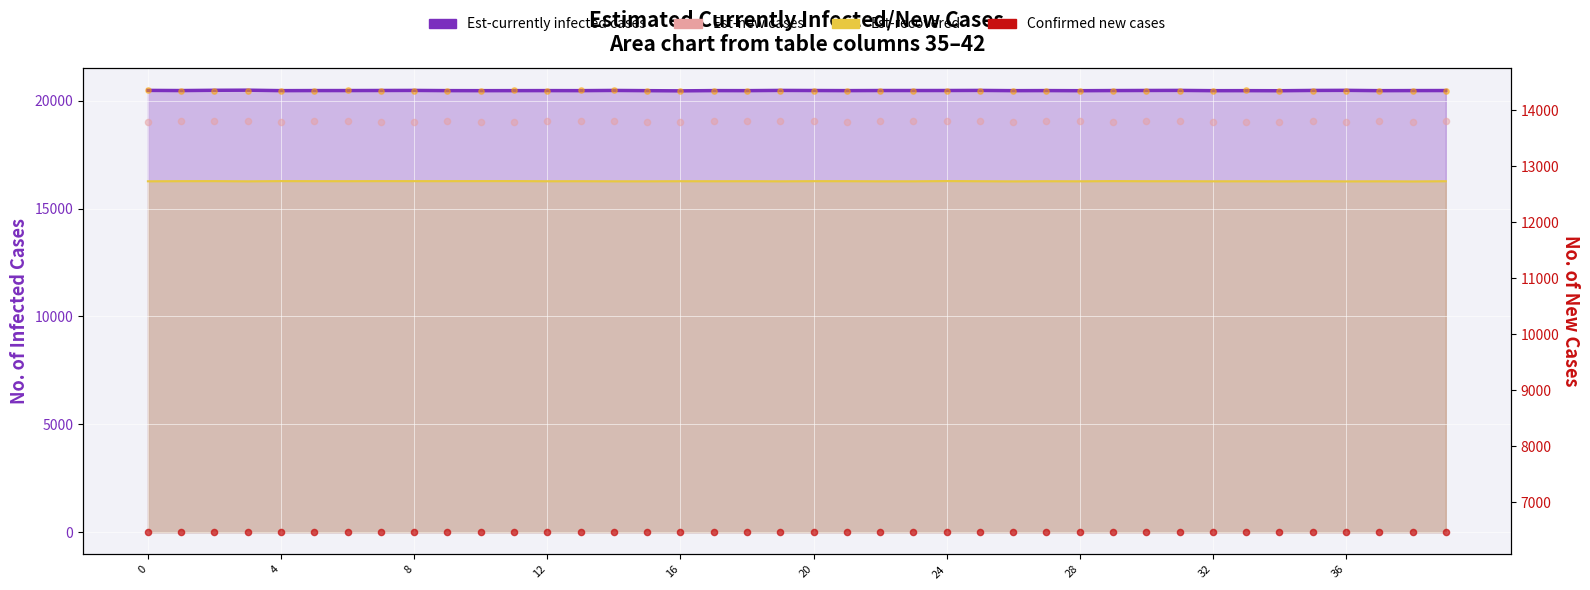

Which series has the largest Y range (max minus min)?

Est-new cases